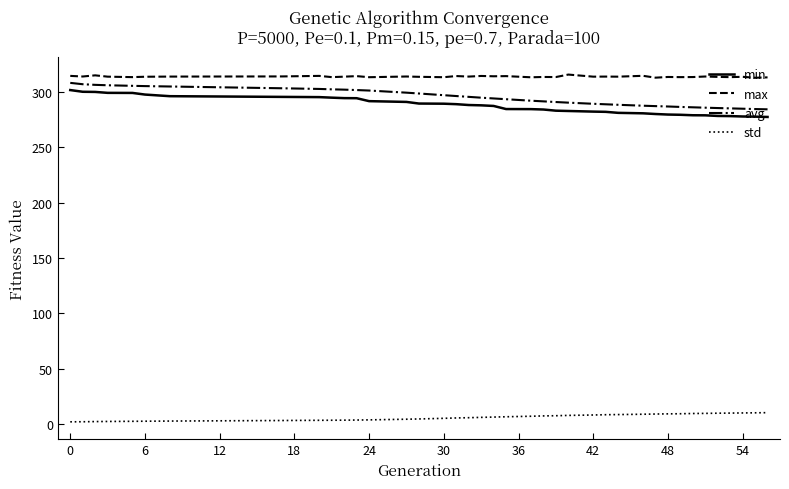

How many values in the max series are below 313?

2